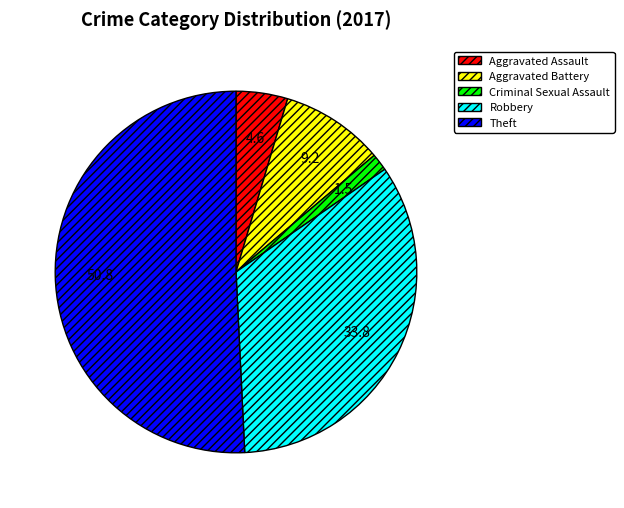

Rank the categories by value from highest to lowest.

Theft, Robbery, Aggravated Battery, Aggravated Assault, Criminal Sexual Assault